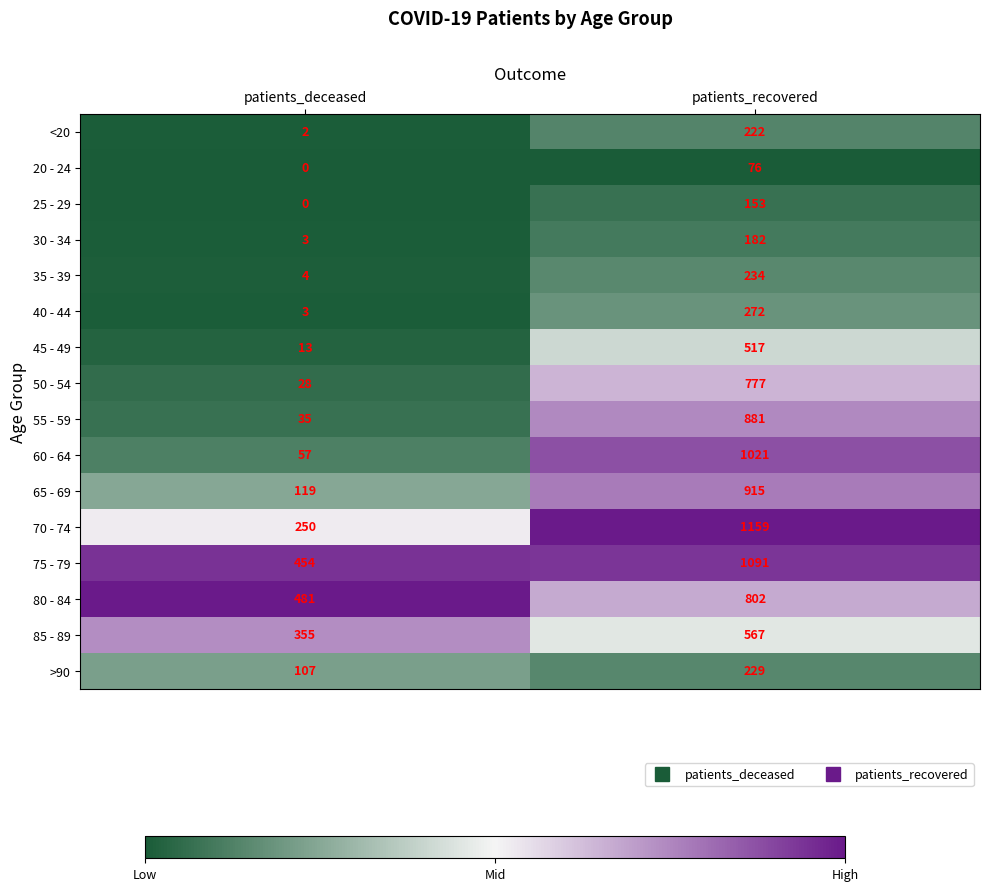

At how many categories does at least one series exceed 0?

2